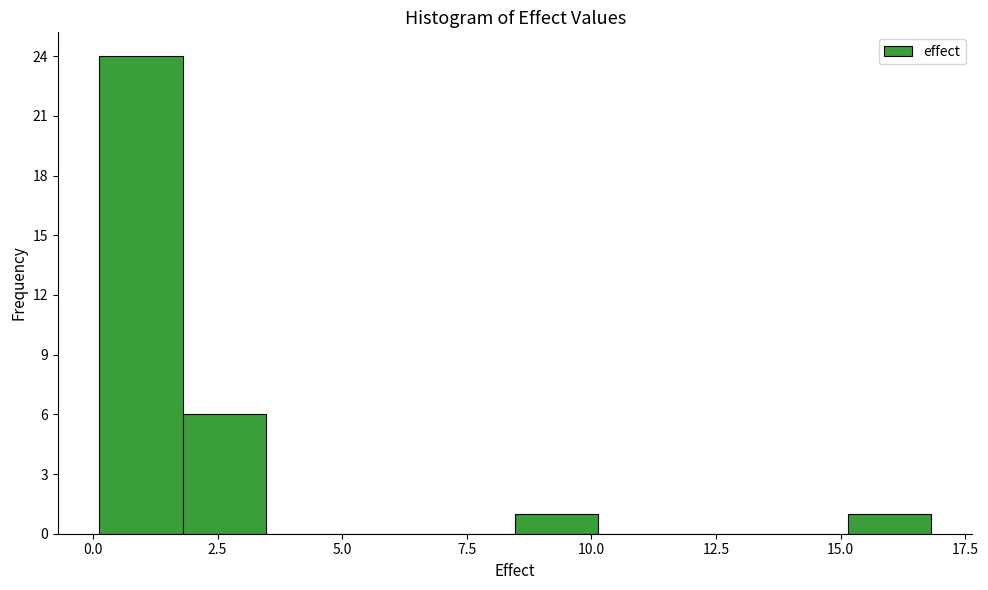

Read against the x-axis, roughly where is the centre of the tallest bar?

1.0